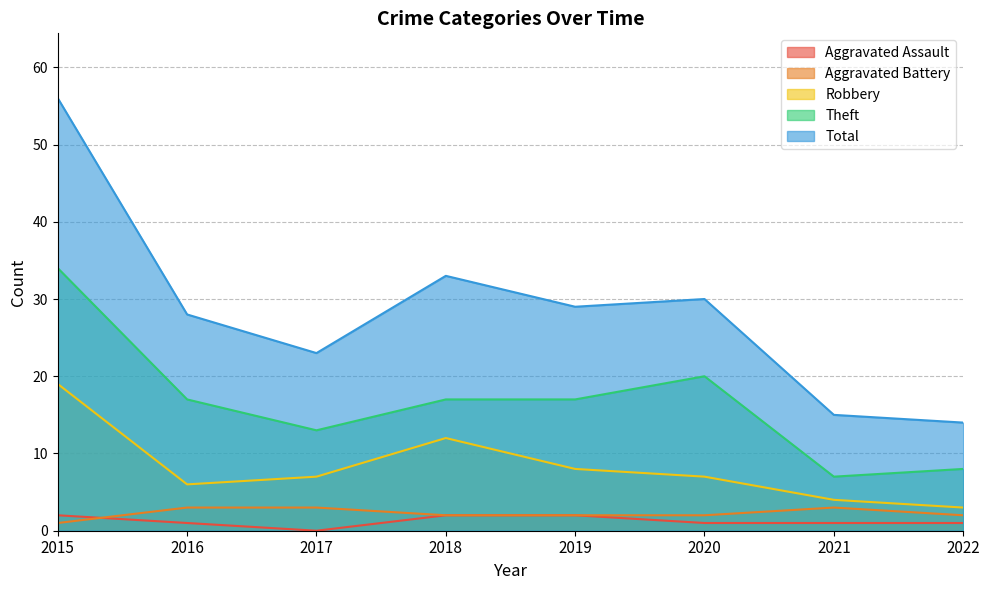

Reading left to right, extract all data points from this chart.

Aggravated Assault: 2015=2	2016=1	2017=0	2018=2	2019=2	2020=1	2021=1	2022=1
Aggravated Battery: 2015=1	2016=3	2017=3	2018=2	2019=2	2020=2	2021=3	2022=2
Robbery: 2015=19	2016=6	2017=7	2018=12	2019=8	2020=7	2021=4	2022=3
Theft: 2015=34	2016=17	2017=13	2018=17	2019=17	2020=20	2021=7	2022=8
Total: 2015=56	2016=28	2017=23	2018=33	2019=29	2020=30	2021=15	2022=14